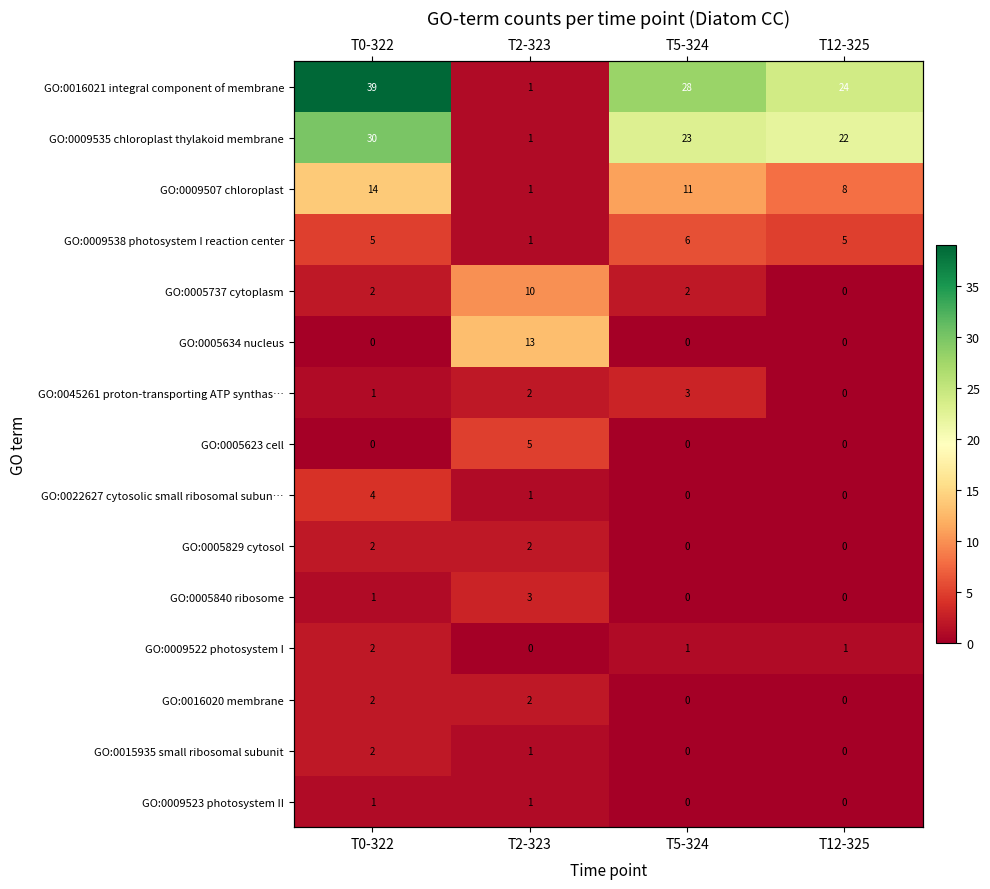

What is the average value of the GO:0005840 ribosome series?

1